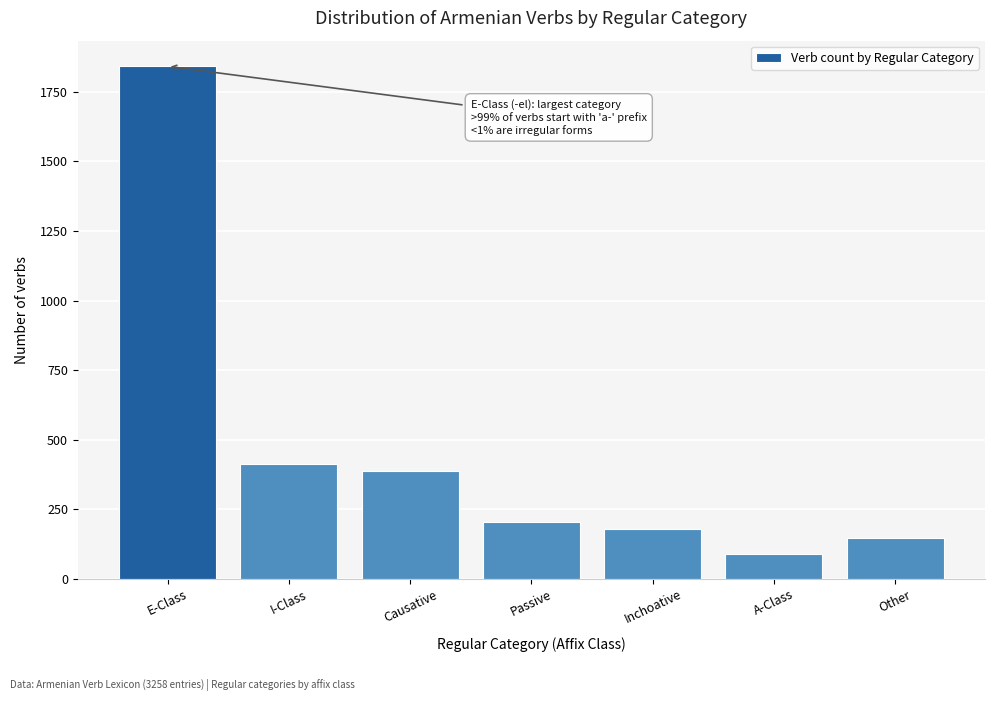

Reading right to left, list all the values displayed in this chart.

Other=147	A-Class=89	Inchoative=178	Passive=203	Causative=387	I-Class=412	E-Class=1842